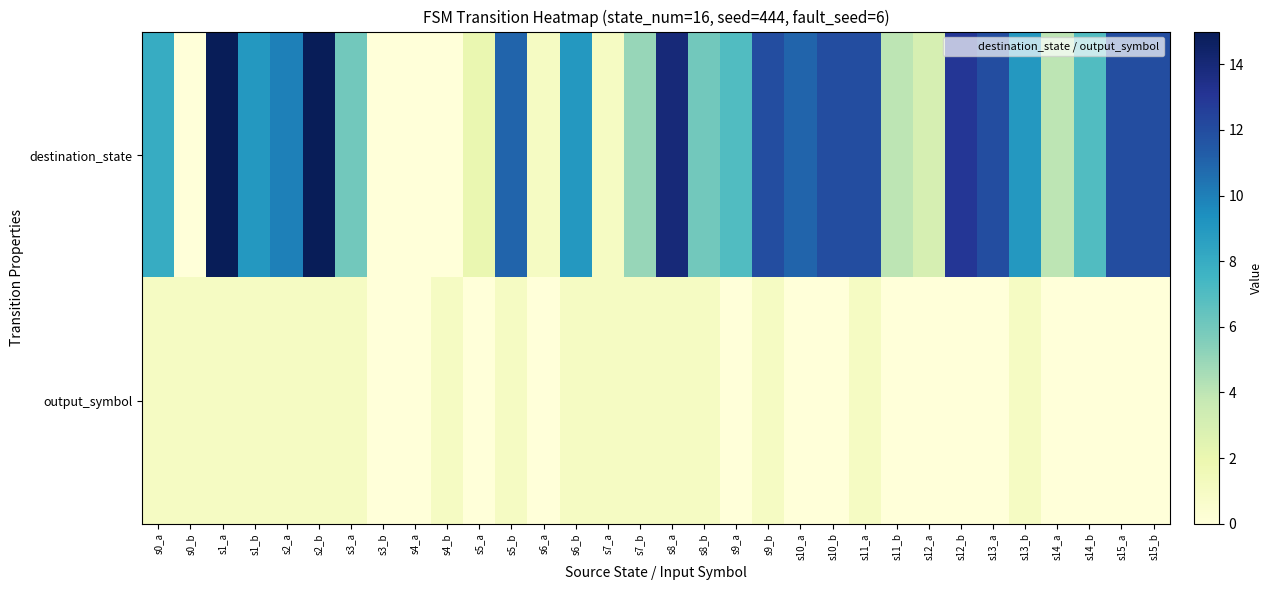

How many series are shown in this chart?

2